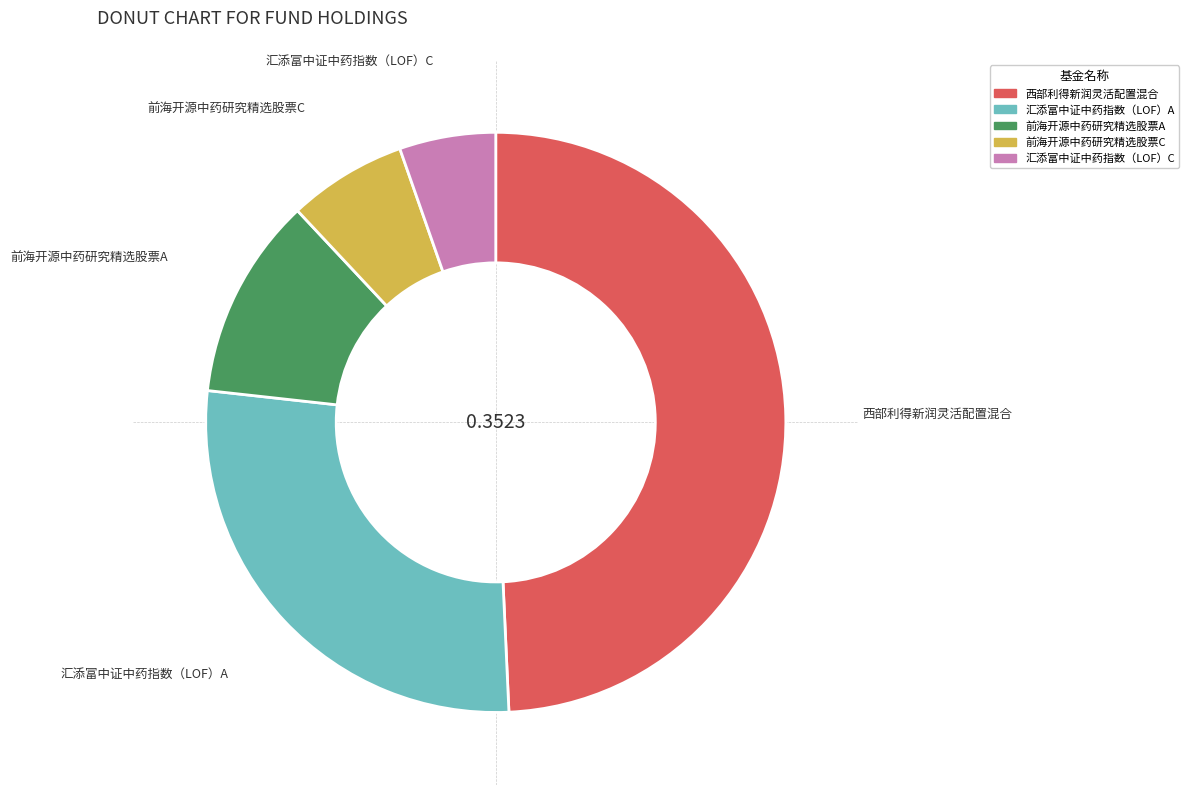

Is the sum of 汇添富中证中药指数（LOF）A and 前海开源中药研究精选股票C greater than half?

No